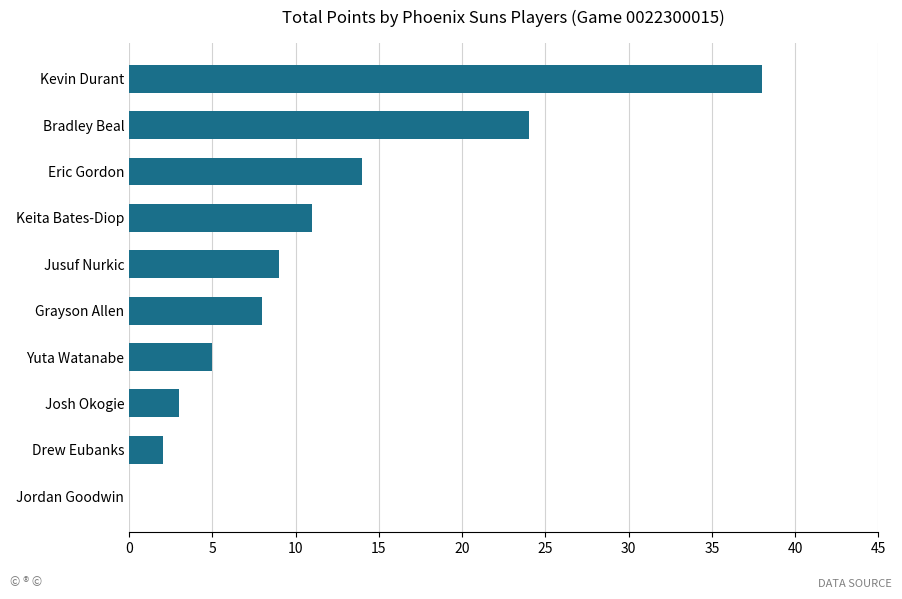

Which has a higher value, Jordan Goodwin or Eric Gordon?

Eric Gordon